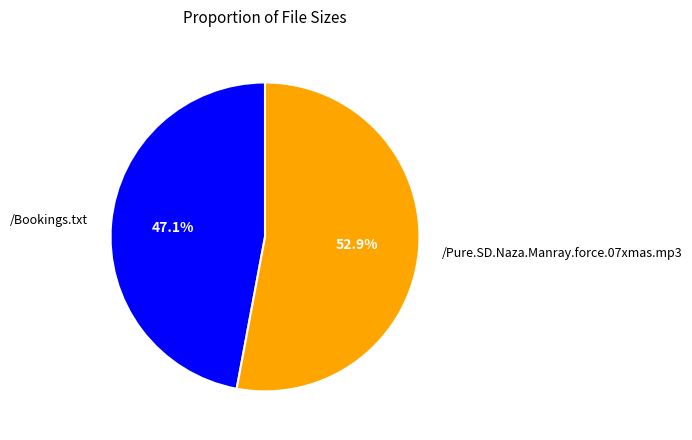

Rank the categories by value from highest to lowest.

/Pure.SD.Naza.Manray.force.07xmas.mp3, /Bookings.txt